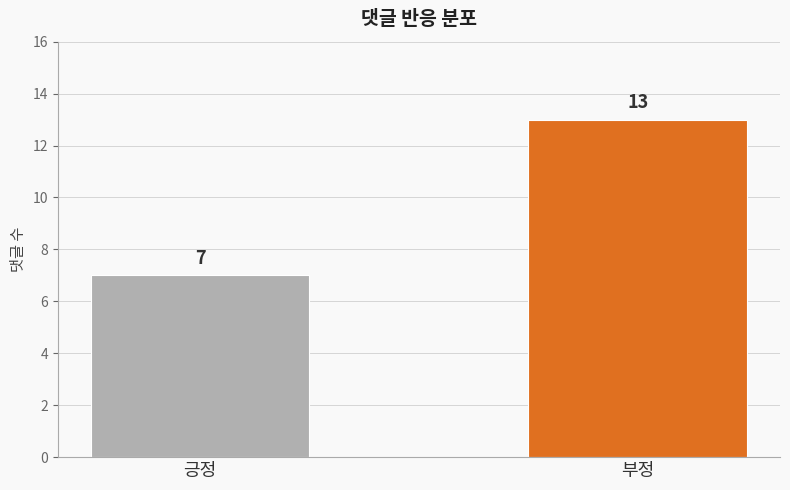

Which has a higher value, 긍정 or 부정?

부정